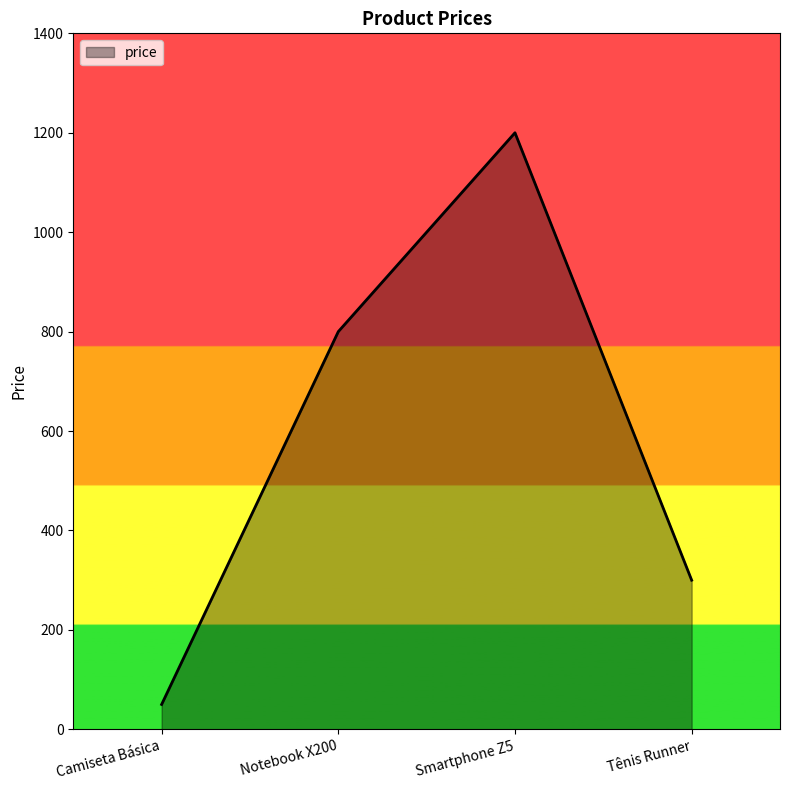

What is the smallest value displayed?

50